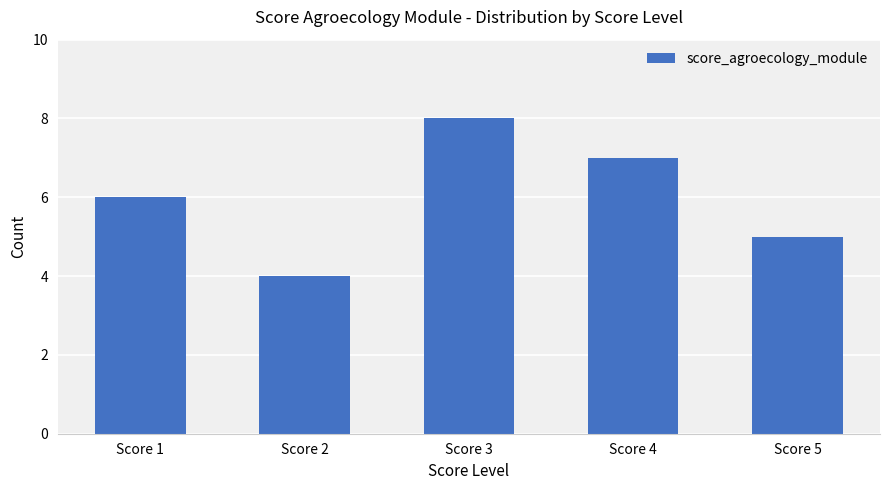

Reading left to right, list all the values displayed in this chart.

6	4	8	7	5